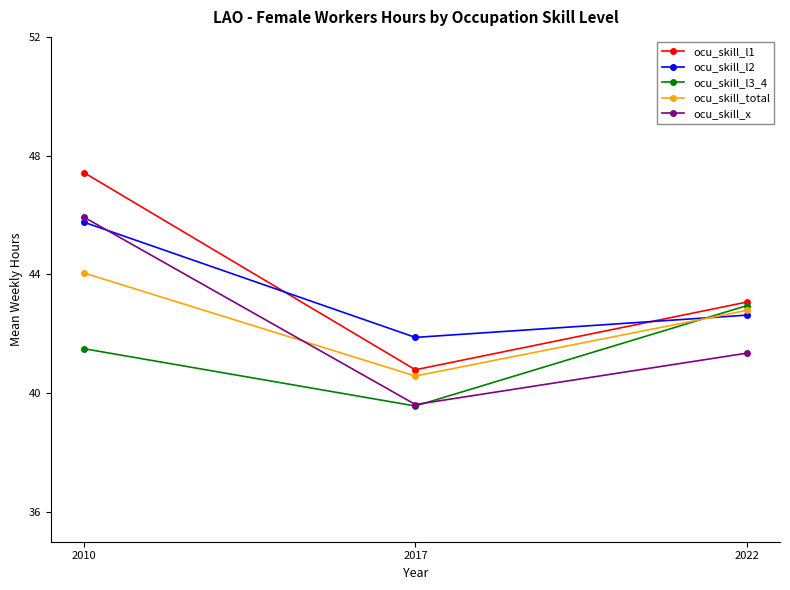

Does the chart have visible grid lines?

No